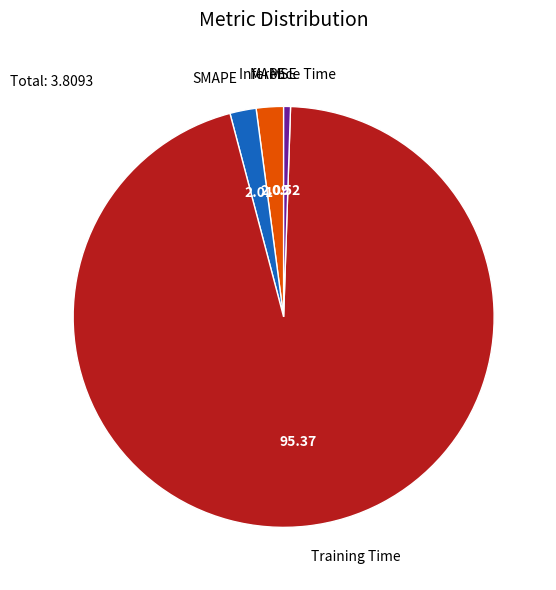

Is there any slice that represents more than half of the pie?

Yes